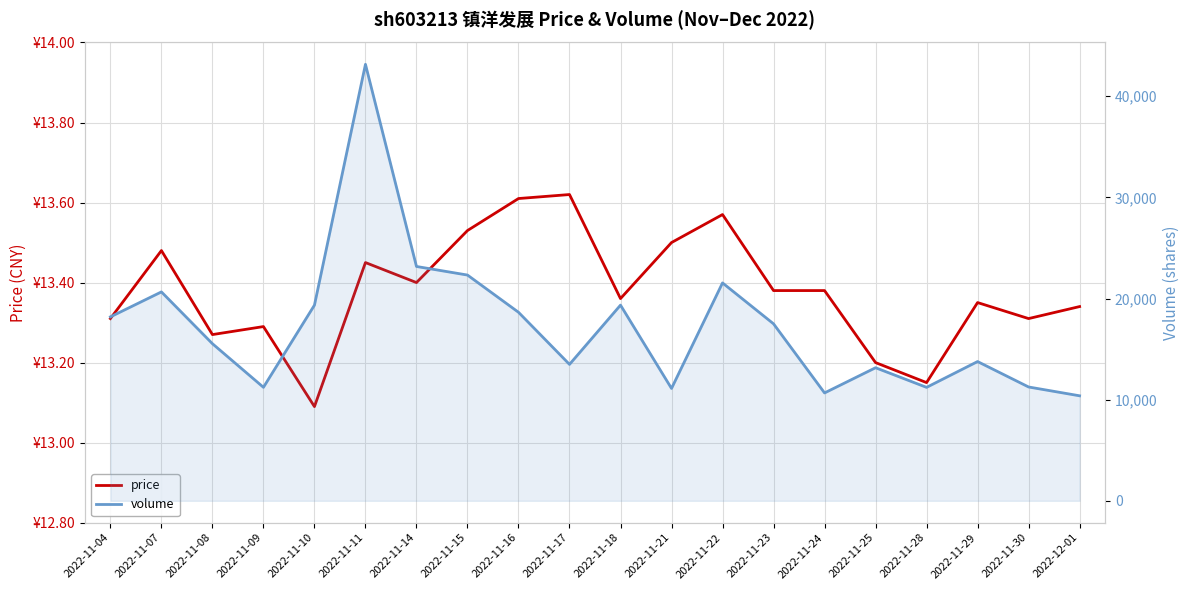

List the labels in order of price value, largest first.

2022-11-17, 2022-11-16, 2022-11-22, 2022-11-15, 2022-11-21, 2022-11-07, 2022-11-11, 2022-11-14, 2022-11-23, 2022-11-24, 2022-11-18, 2022-11-29, 2022-12-01, 2022-11-04, 2022-11-30, 2022-11-09, 2022-11-08, 2022-11-25, 2022-11-28, 2022-11-10